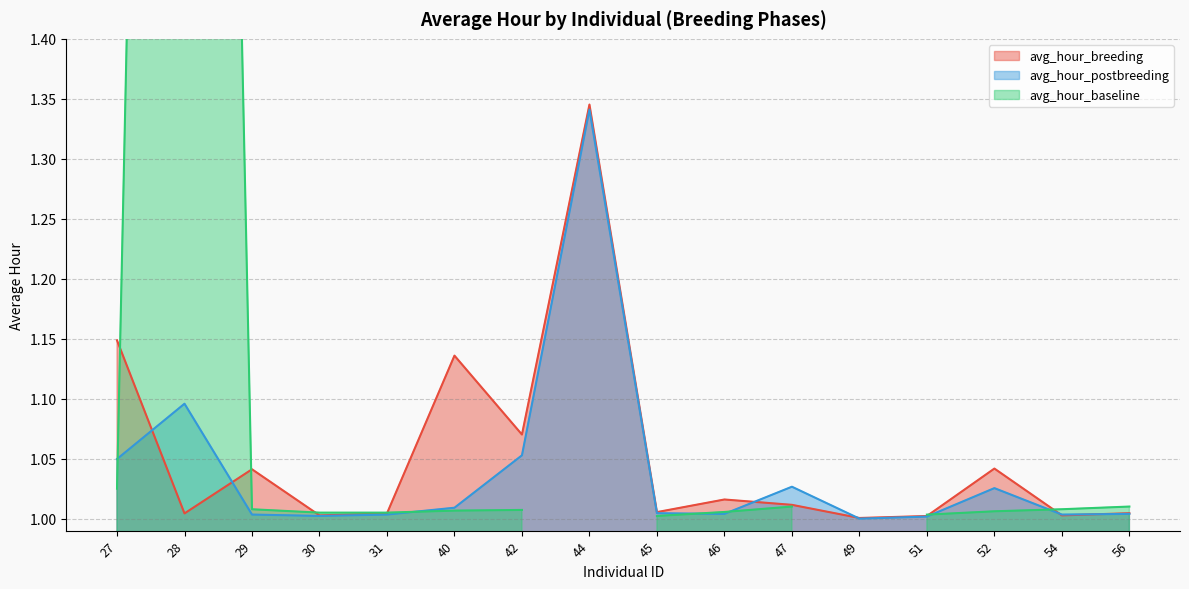

Is the value of avg_hour_postbreeding at 27 greater than the value of avg_hour_breeding at 40?

No